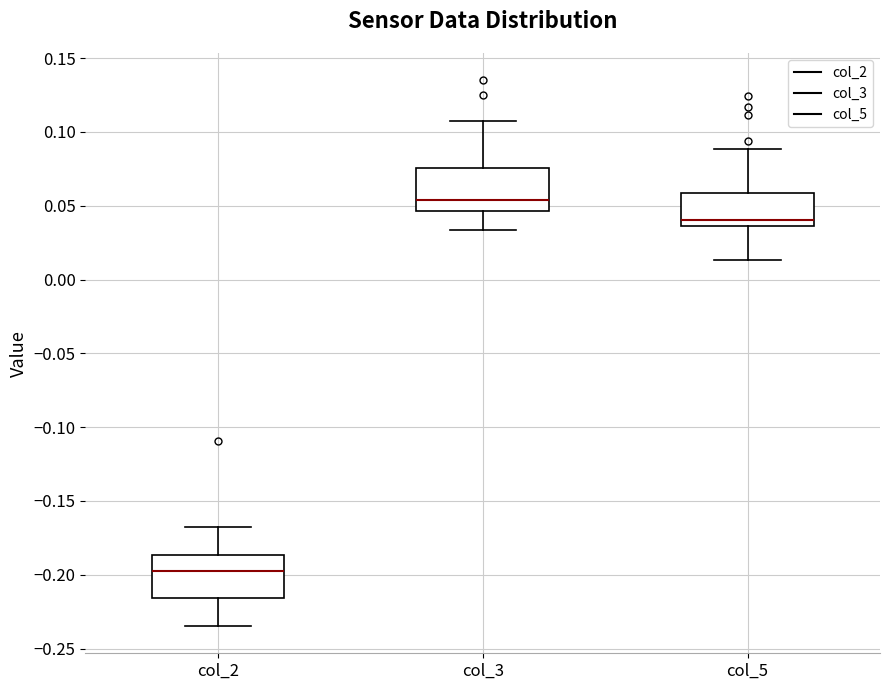

Where is the upper edge of the box for col_2 on the y-axis? The values are not printed on the chart, so give them approximately, as read against the axis.

-0.185